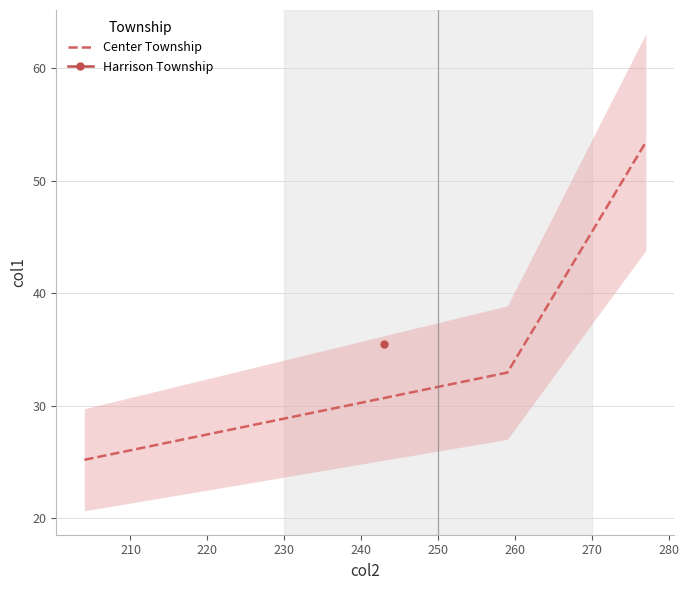

What is the minimum value shown in the chart?

25.2